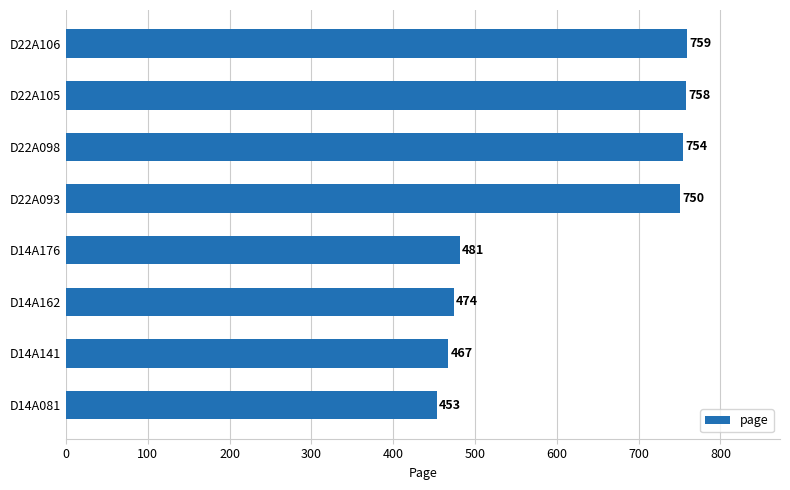

Rank the categories by value from lowest to highest.

D14A081, D14A141, D14A162, D14A176, D22A093, D22A098, D22A105, D22A106